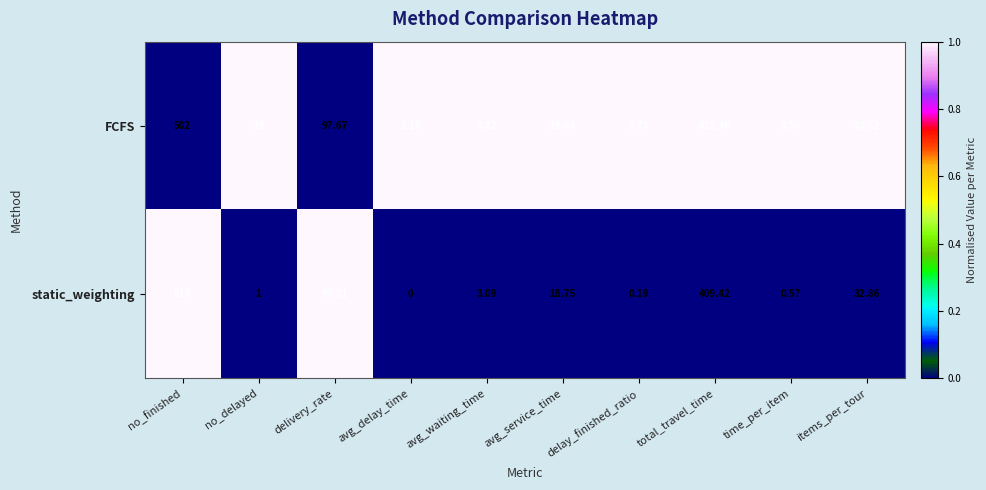

At which category does the chart reach its minimum across all series?

avg_delay_time